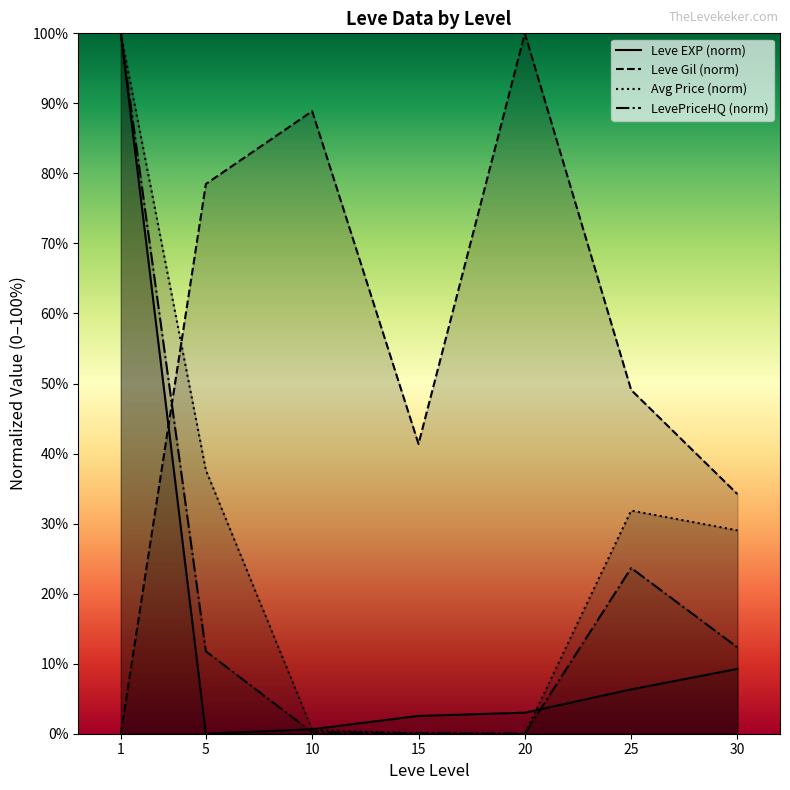

How many intersections are there between Leve EXP (norm) and Leve Gil (norm)?

1